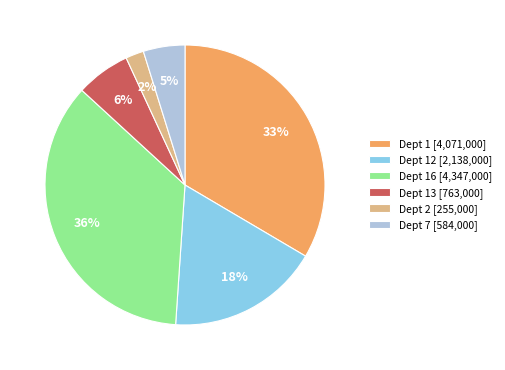

Which category has the smallest portion of the pie?

Dept 2 [255,000]